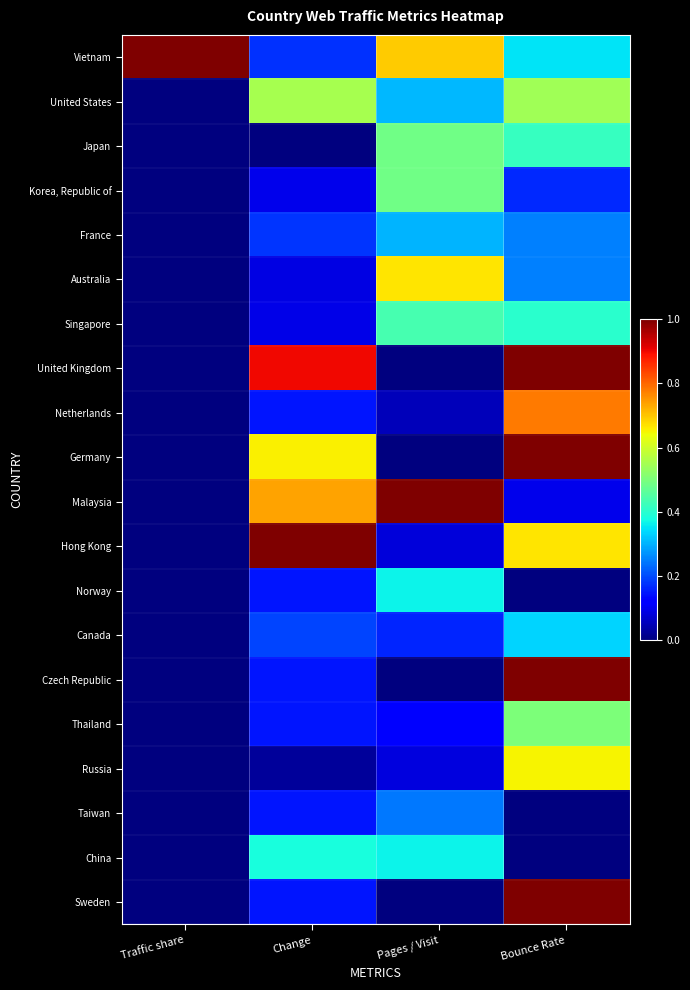

At which category is the sum across all series the highest?

Bounce Rate